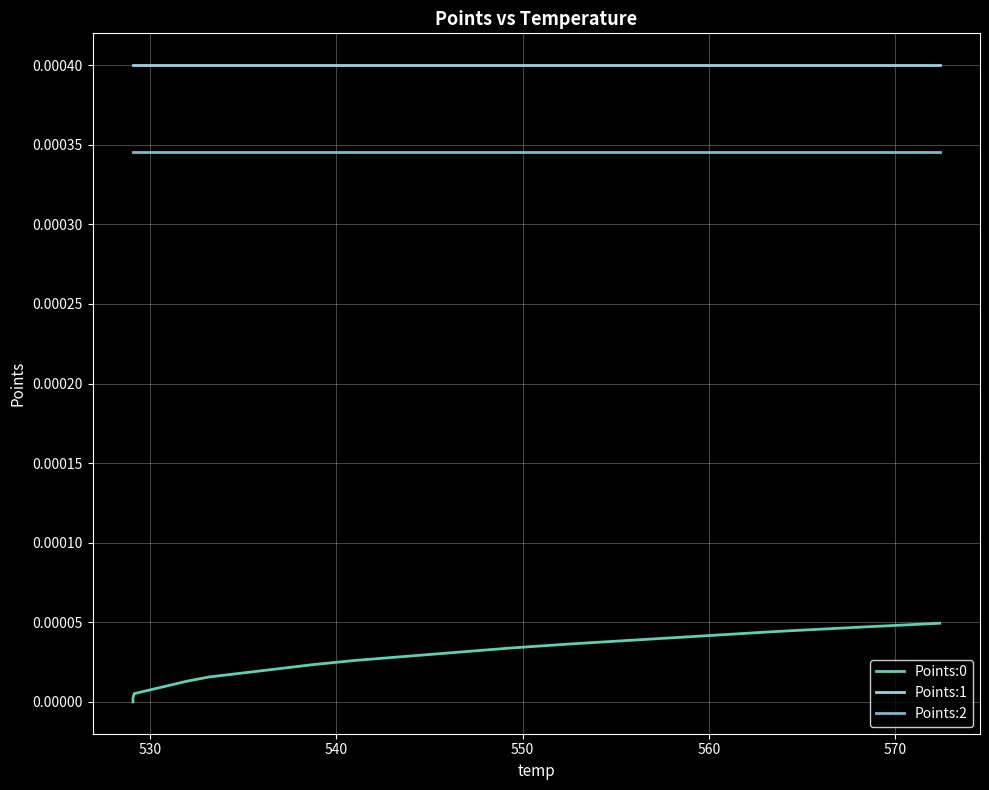

What are all the series names shown in the legend?

Points:0, Points:1, Points:2